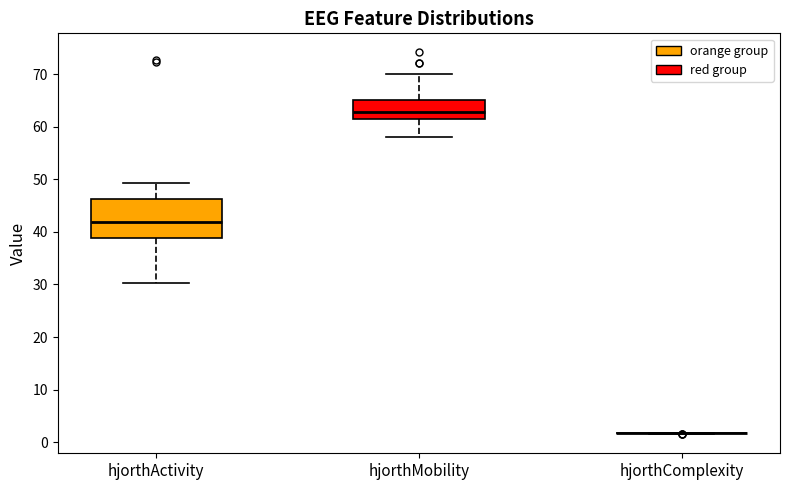

Reading left to right, transcribe this box plot: for each box, give where its median line is, the range the box spans, and where its two whiskers end, as read against the y-axis. The values are not printed on the chart, so give them approximately, as read against the axis.

hjorthActivity: median 42, box 39 to 46, whiskers 30 to 49
hjorthMobility: median 63, box 62 to 65, whiskers 58 to 70
hjorthComplexity: box collapsed to a line at 2, whiskers 2 to 2